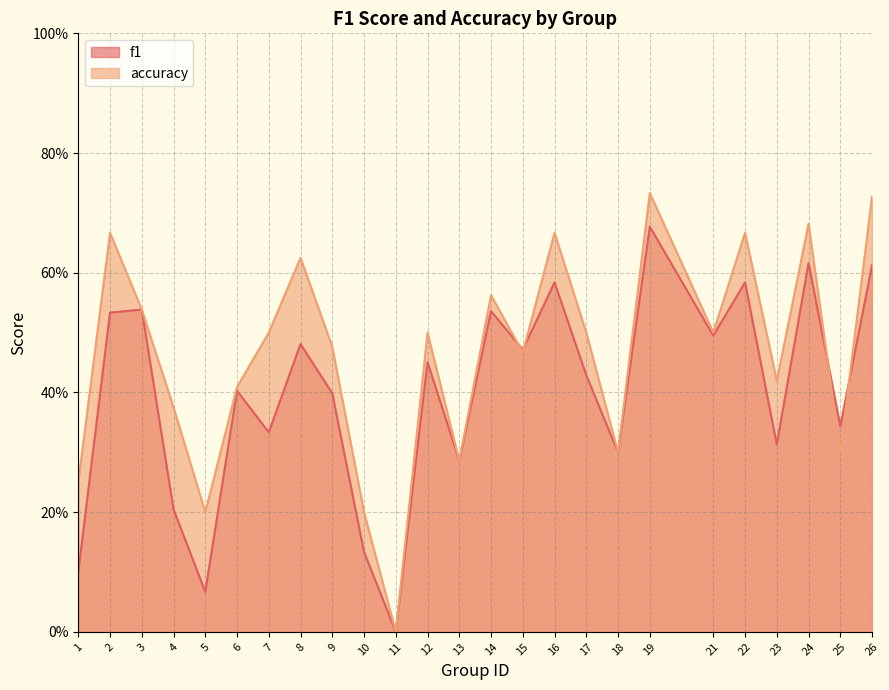

Does the chart have visible grid lines?

Yes